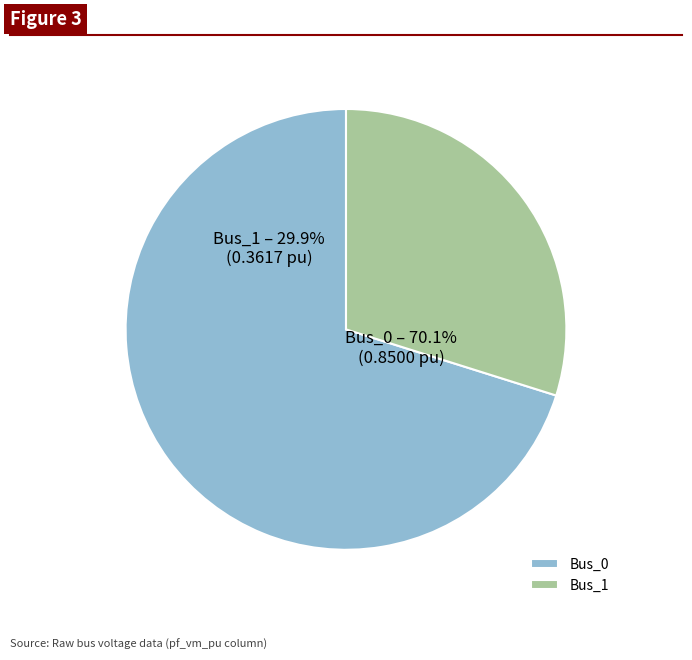

To the nearest percent, what portion does Bus_0 represent?

70%